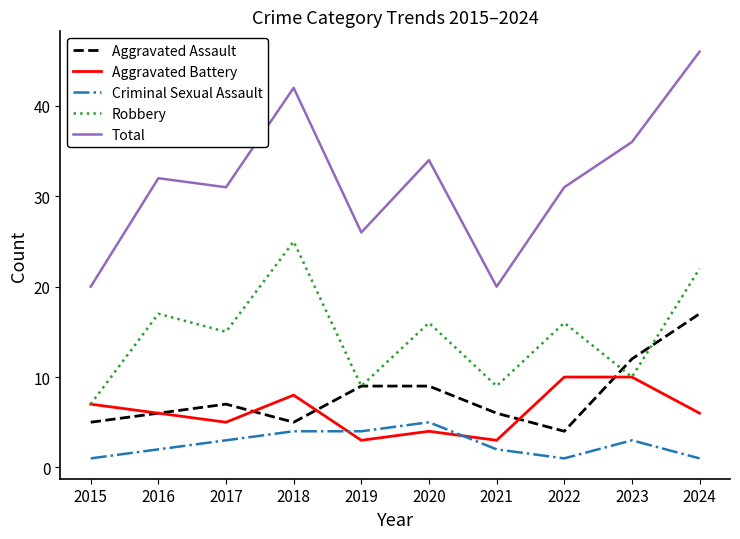

What is the difference between the maximum and minimum values in the Criminal Sexual Assault series?

4